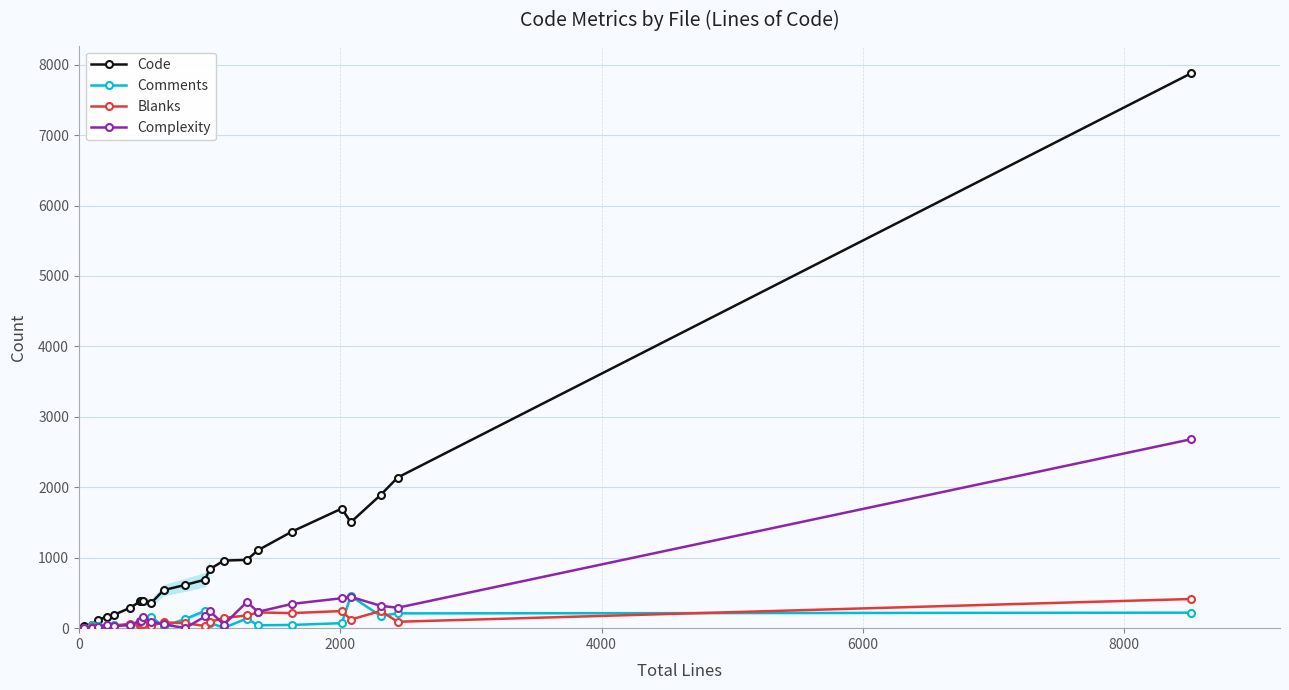

What are all the series names shown in the legend?

Code, Comments, Blanks, Complexity